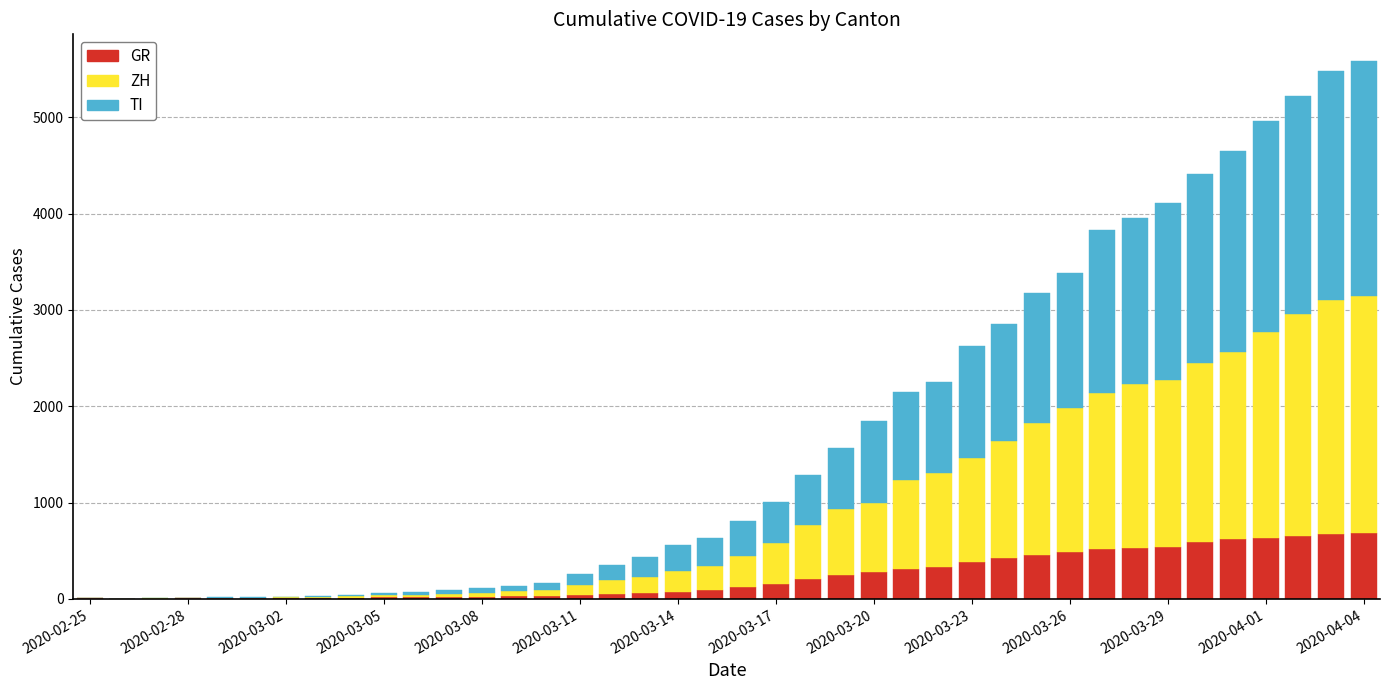

What is the highest value of the GR series?

680